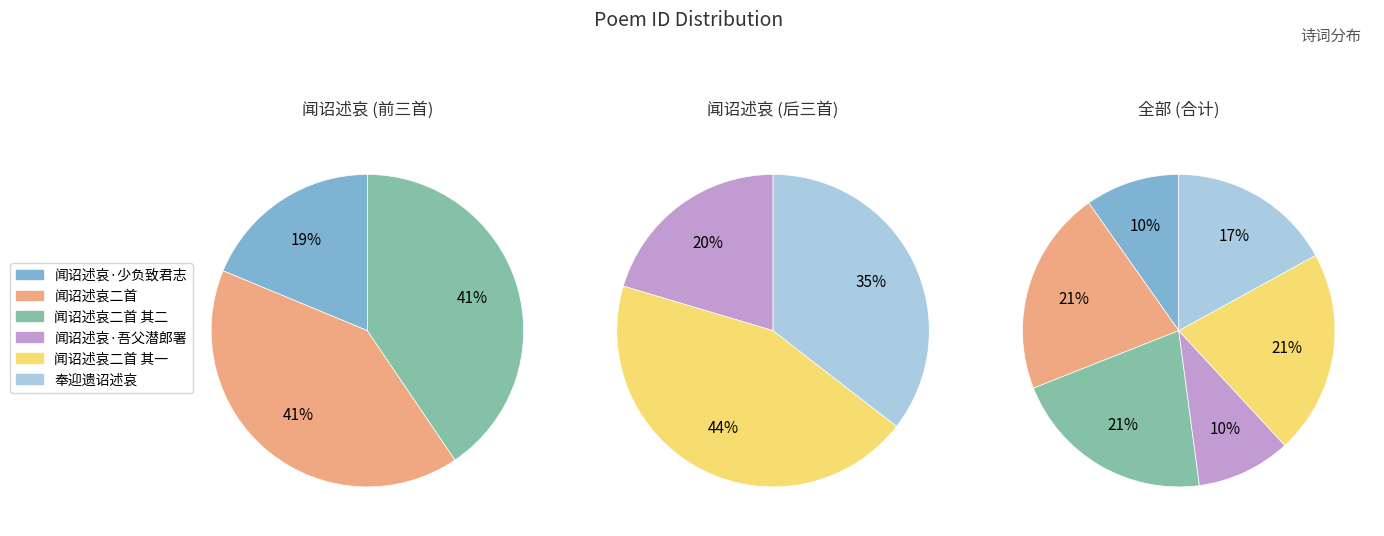

What is the change in value from 闻诏述哀二首 to 奉迎遗诏述哀?

-165369